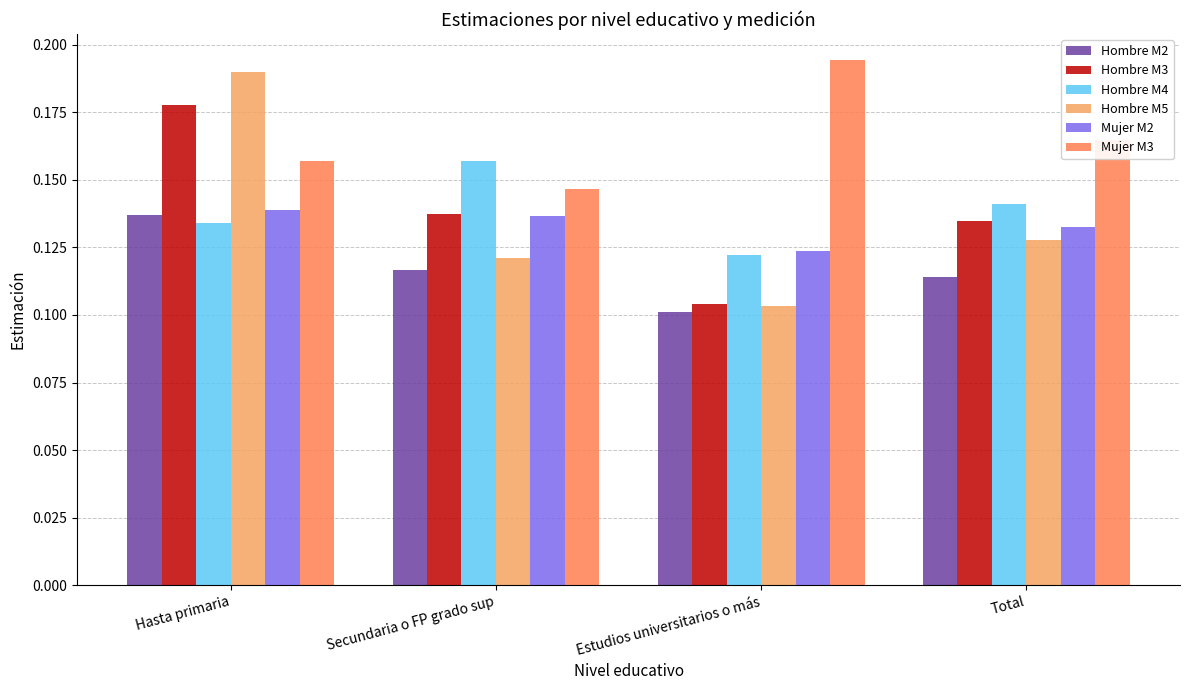

Which series has the largest range (max minus min)?

Hombre M5